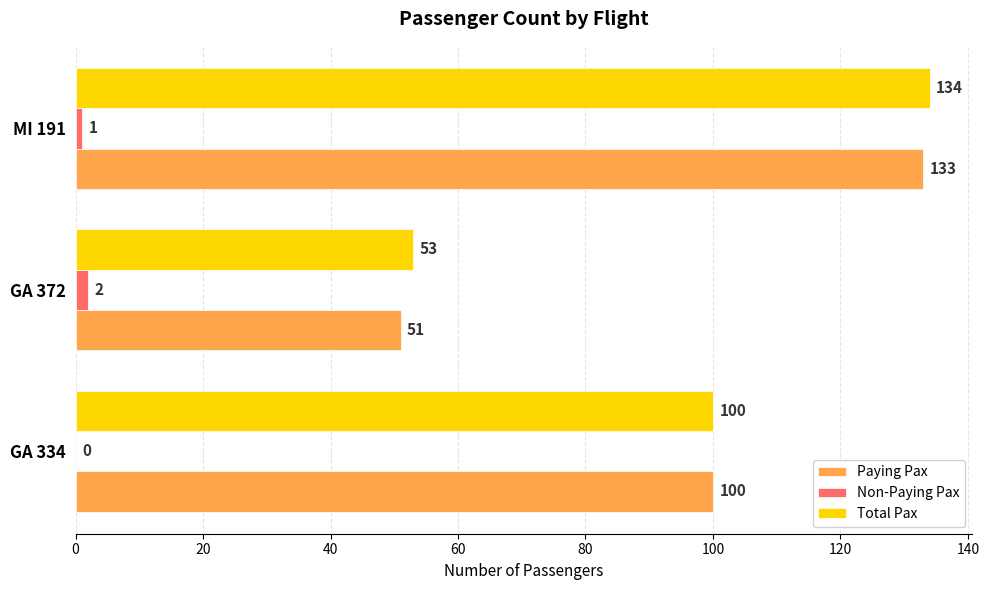

Is the value of Total Pax at MI 191 greater than the value of Paying Pax at GA 334?

Yes